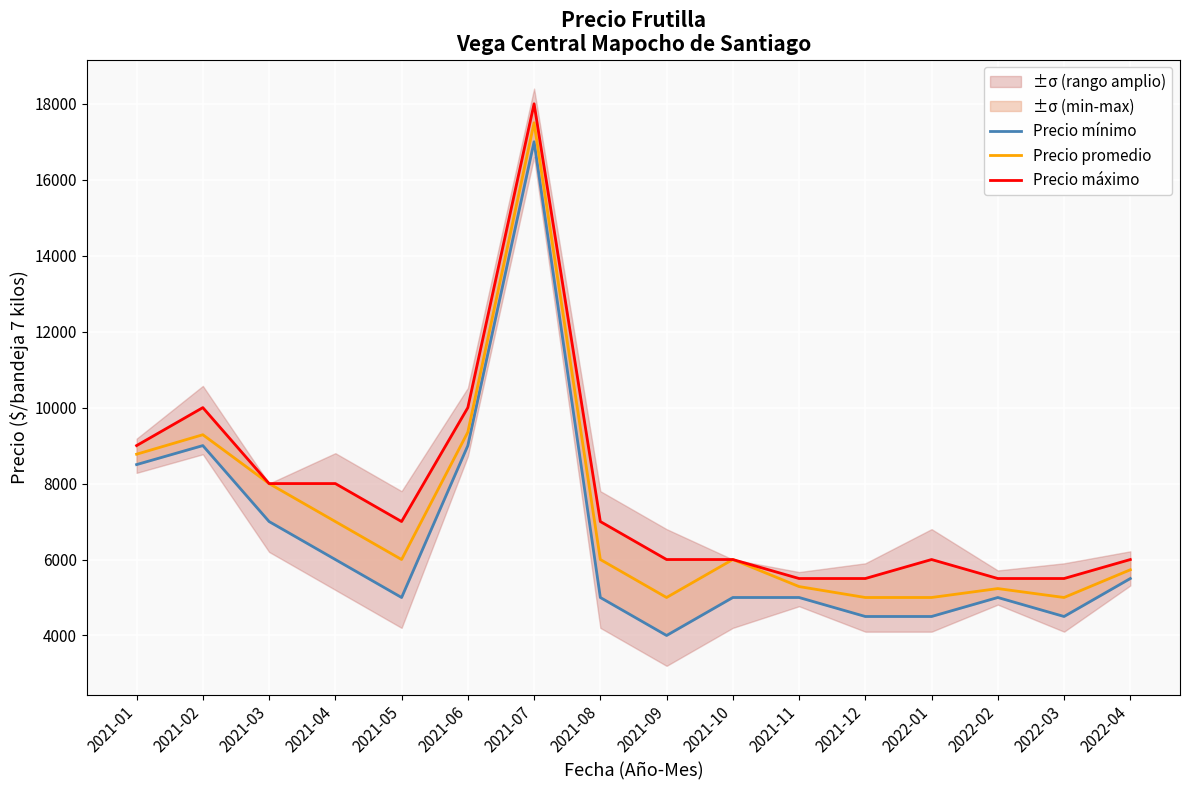

True or false: Precio mínimo and Precio máximo intersect in this chart.

False